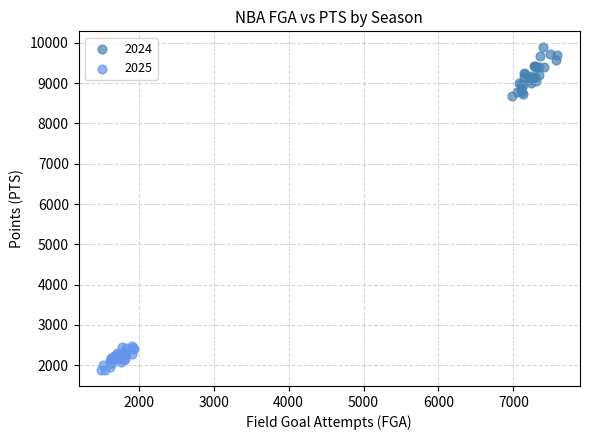

Which series has the widest spread of Y values?

2024